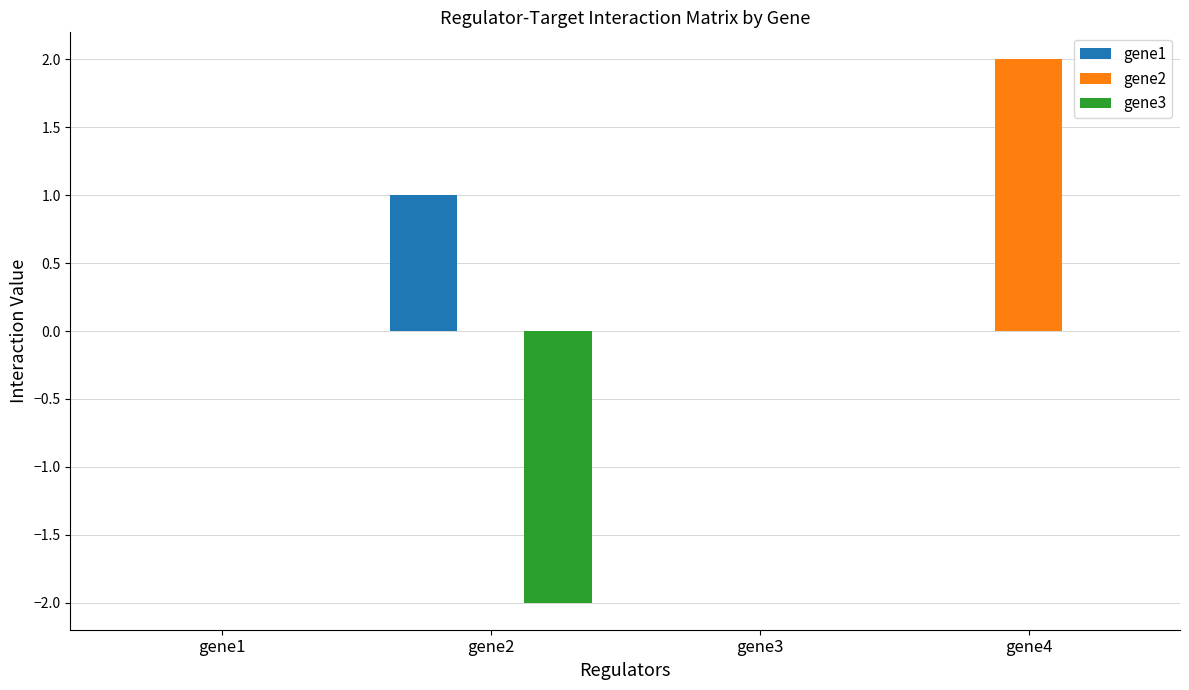

How many series are shown in this chart?

3